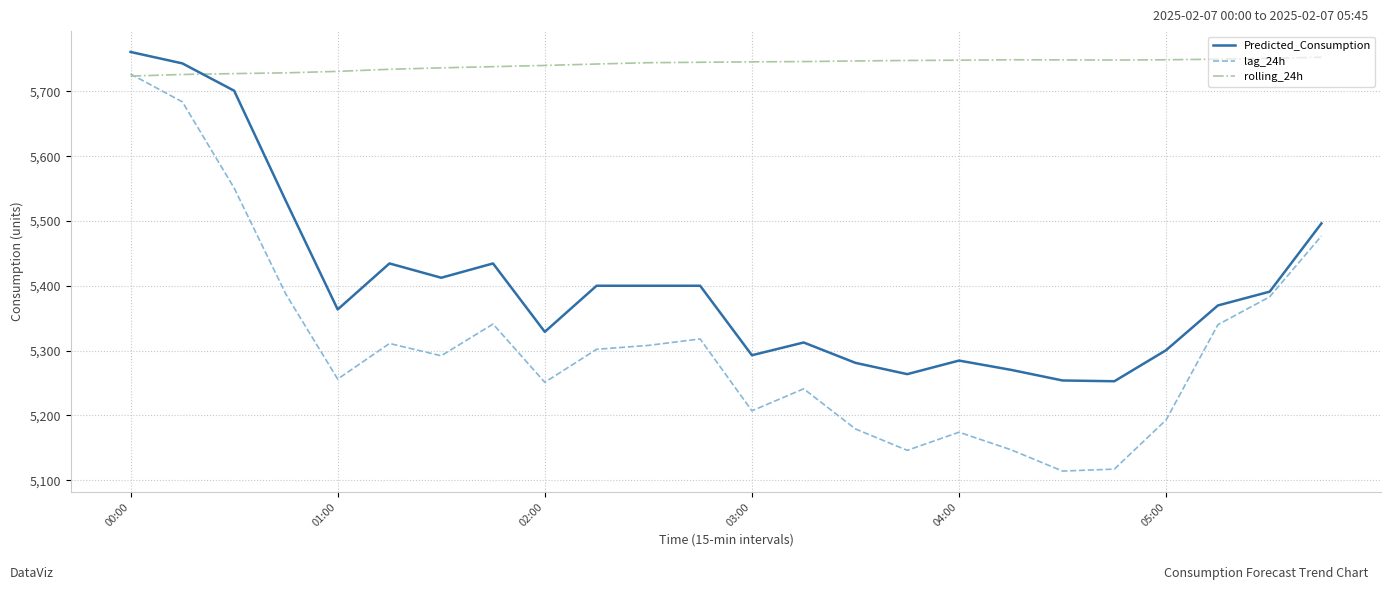

Which series has the largest total across all categories?

rolling_24h